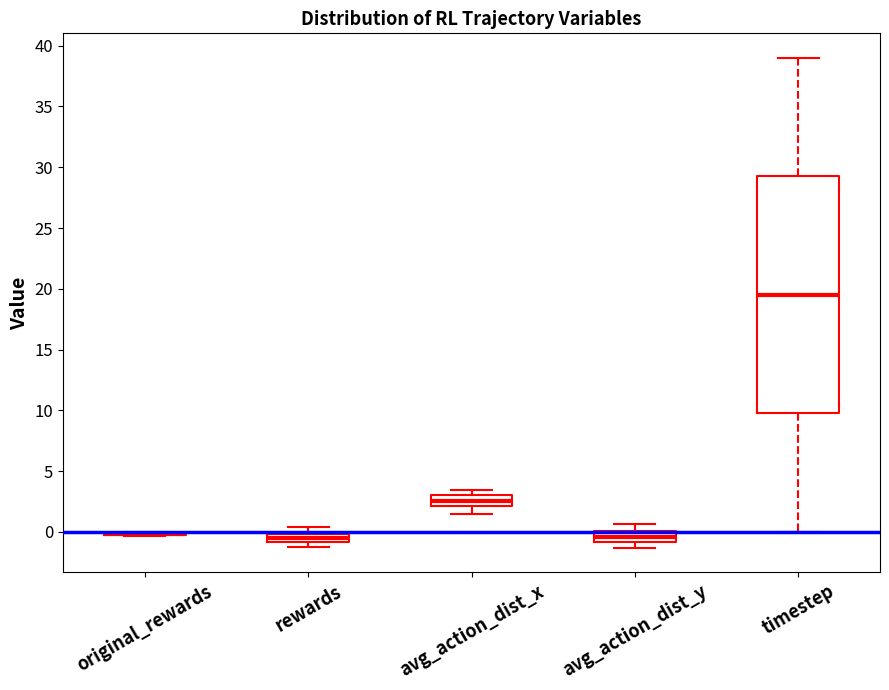

Comparing the boxes themselves (not the whiskers), which one is the tallest?

timestep